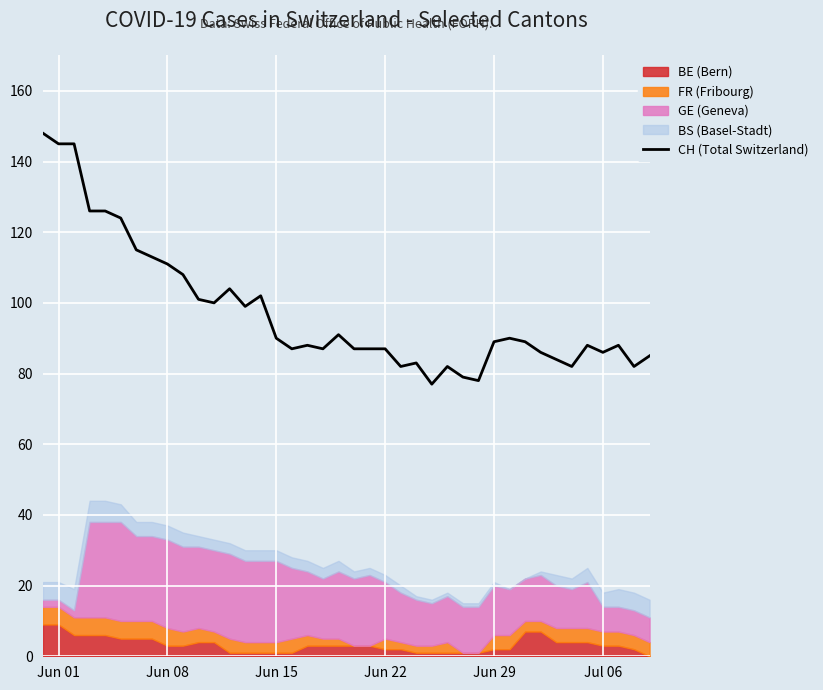

True or false: CH (Total Switzerland) has a value of 144 at Jun 22.

False